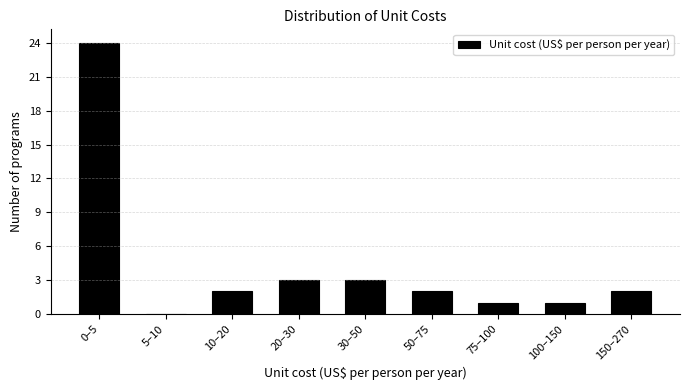

Reading left to right, what are all the values shown in this chart?

0–5=24	5–10=0	10–20=2	20–30=3	30–50=3	50–75=2	75–100=1	100–150=1	150–270=2